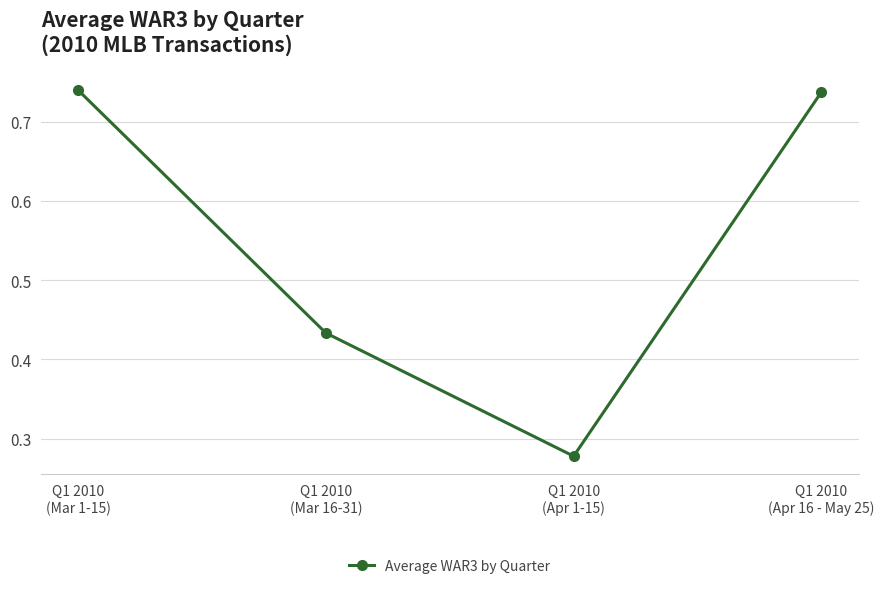

How many interior local valleys (lower than both neighbors) does the data have?

1